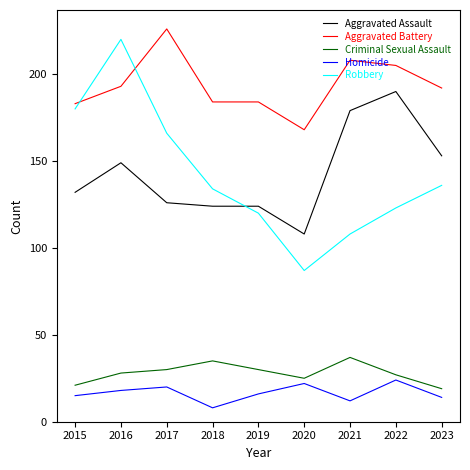

Does the chart have visible grid lines?

No